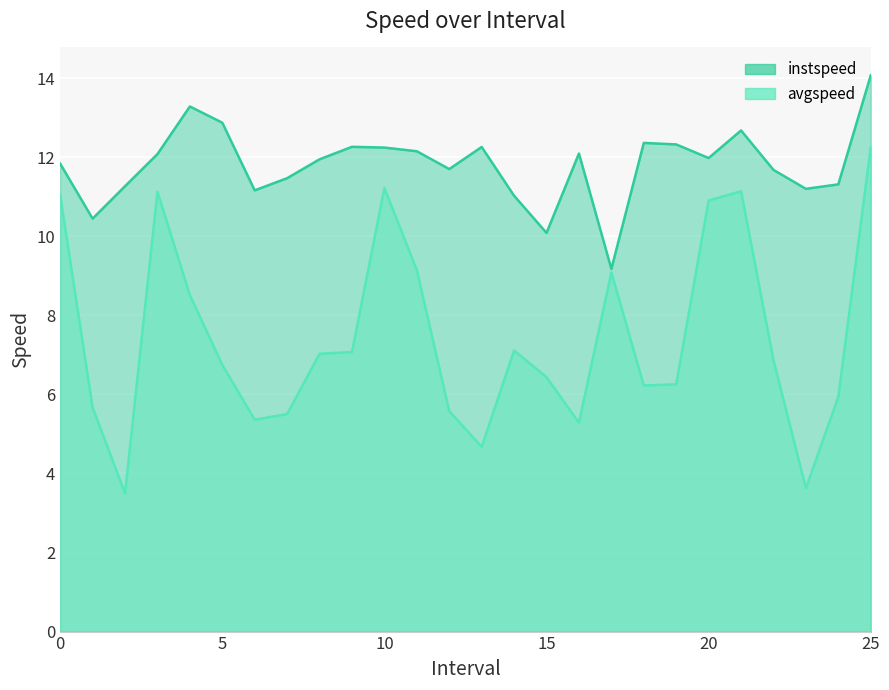

True or false: avgspeed and instspeed intersect in this chart.

False